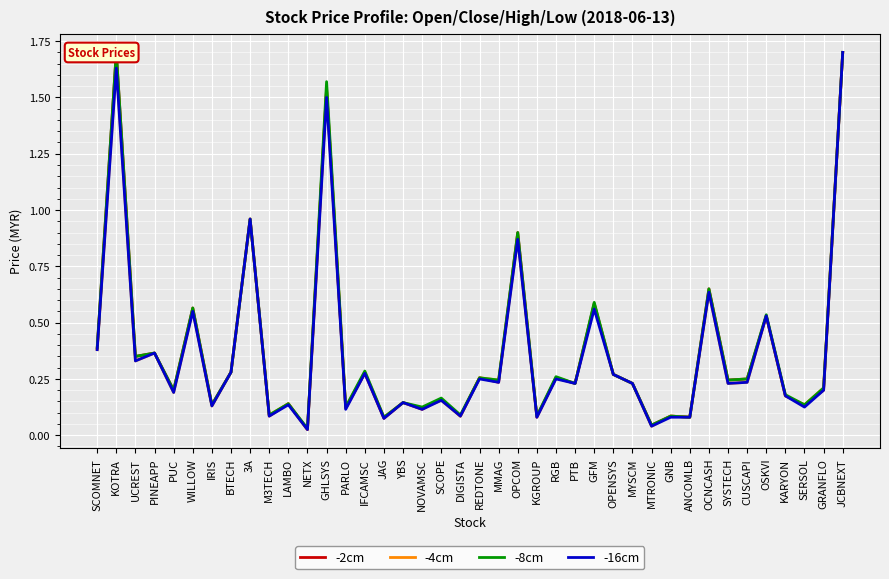

Is it true that -2cm (open) equals 0.1 at IRIS?

True